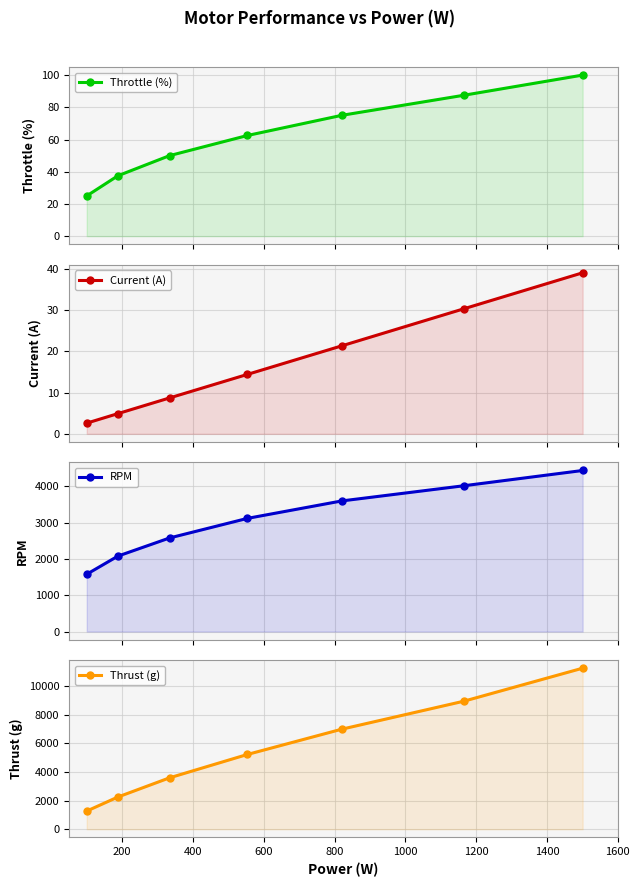

Is the value of Current (A) at 1200 greater than the value of RPM at 0?

No